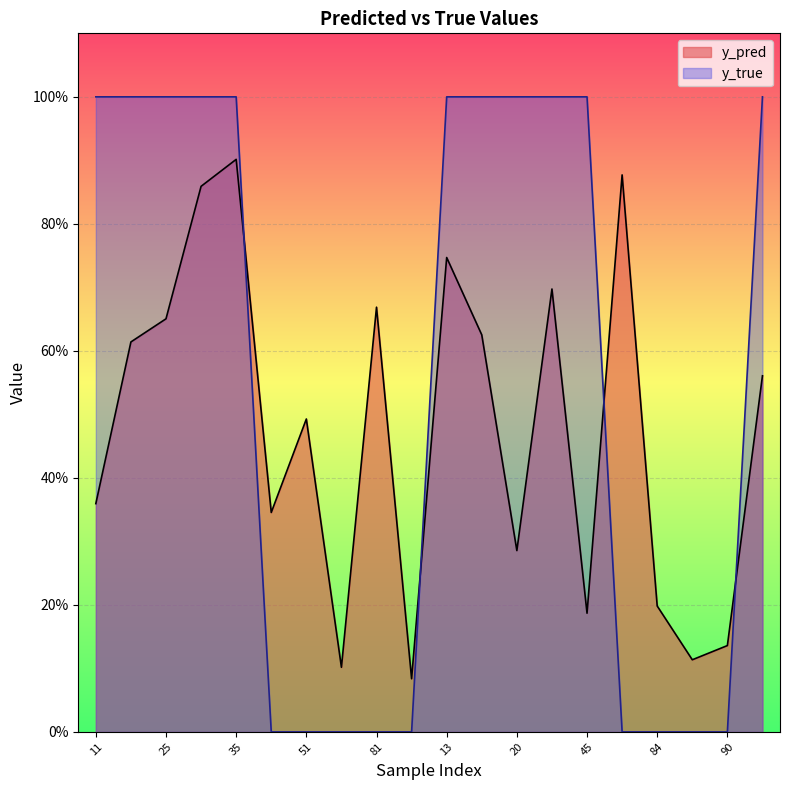

What is the maximum value shown in the chart?

1.0